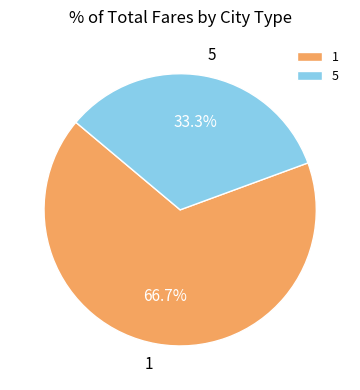

To the nearest percent, what is the combined percentage of 1 and 5?

100%